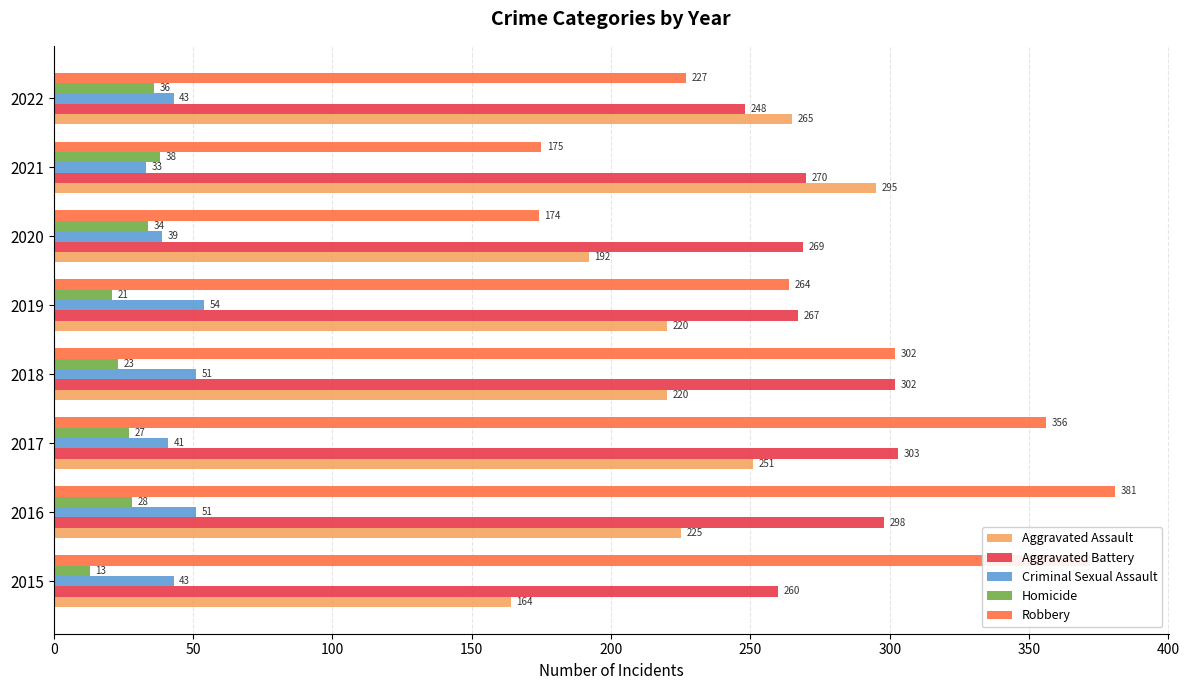

The Aggravated Assault series shows 295 at 2021. True or false?

True